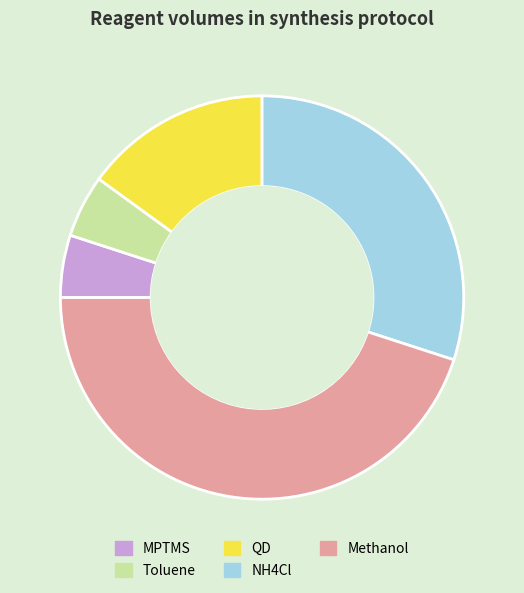

Approximately how many times larger is the value at NH4Cl compared to QD?

2.0